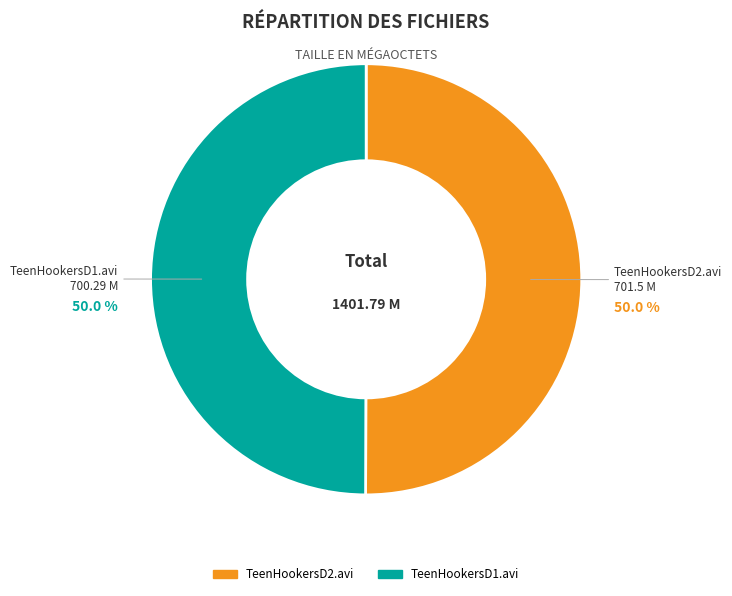

How many slices are in this pie chart?

2